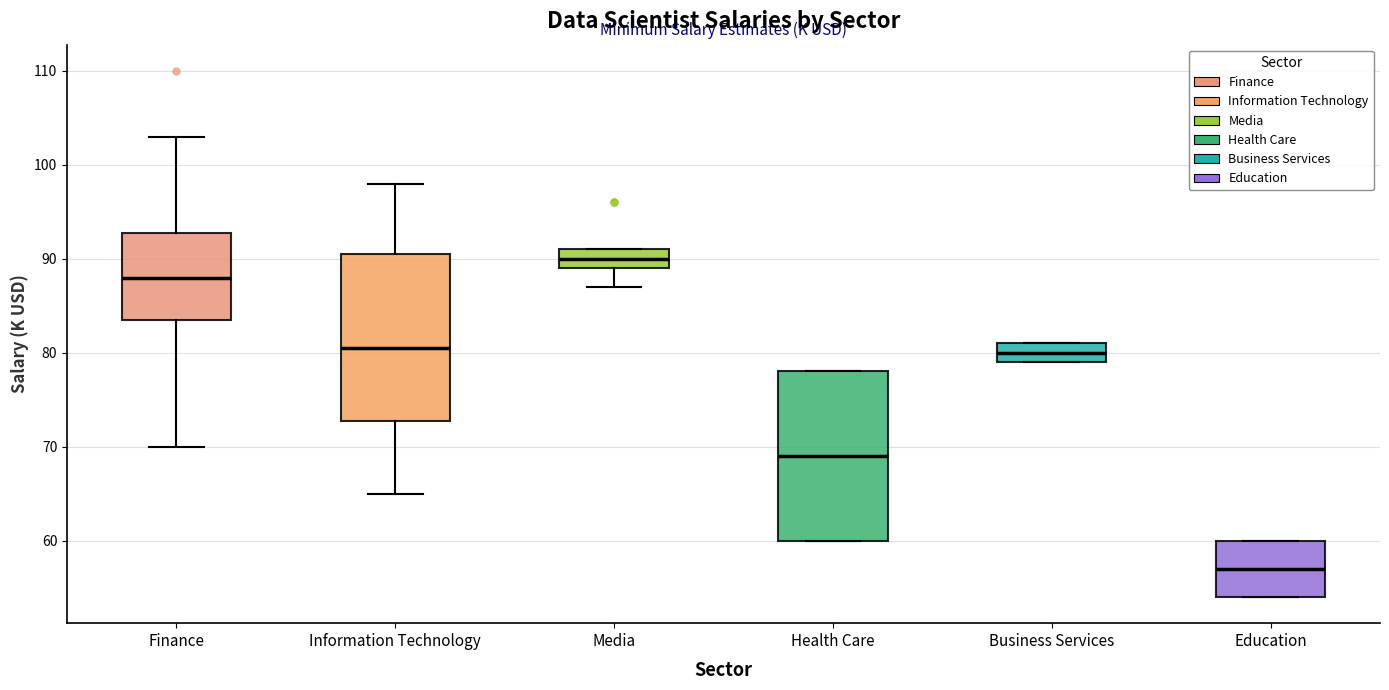

Which box has the highest median line?

Media